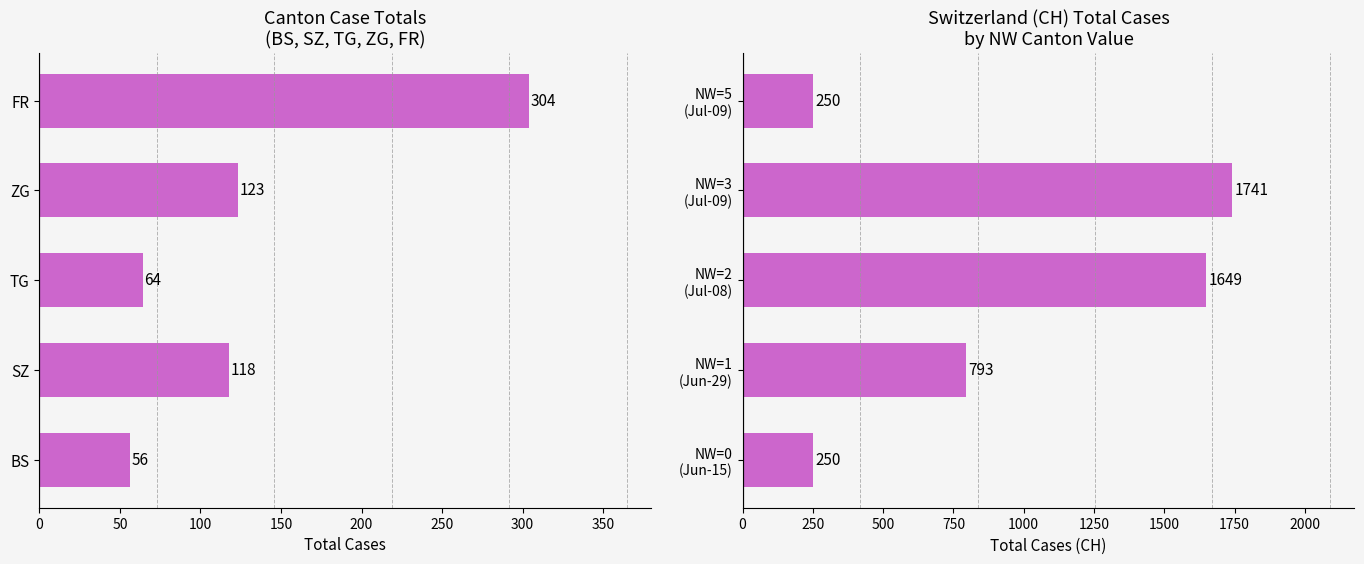

Are the bars horizontal?

Yes